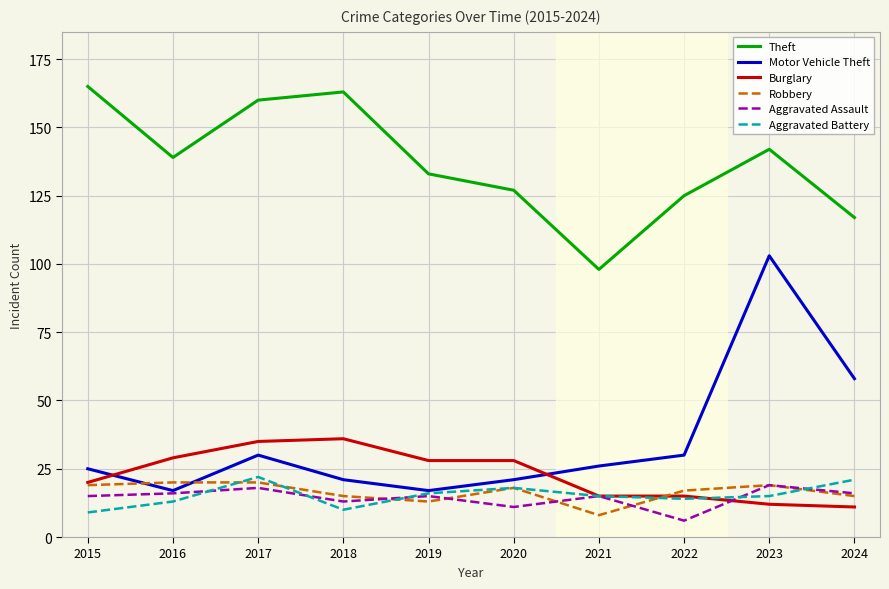

Read the Burglary value at 2015.

20